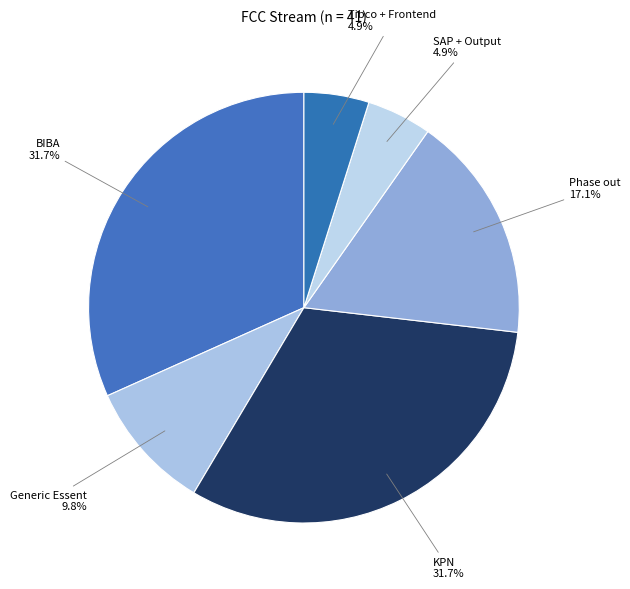

Count the number of slices in the pie.

6